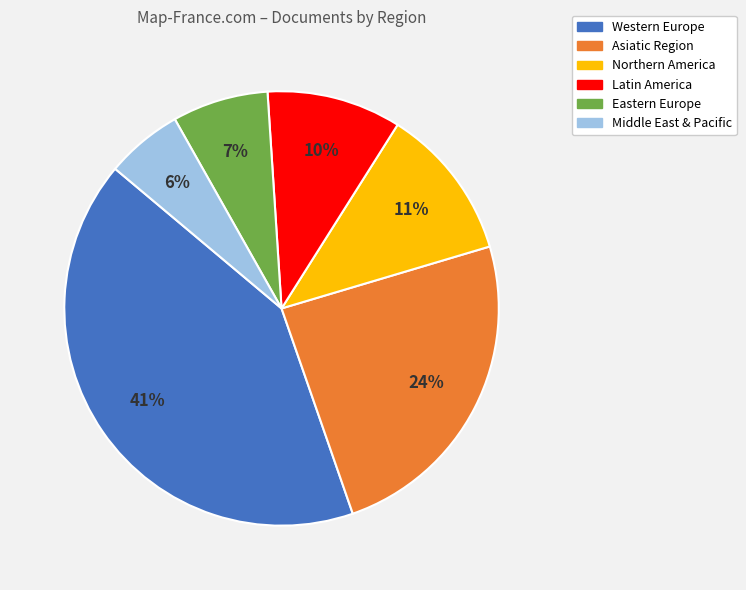

Between Eastern Europe and Asiatic Region, which is larger?

Asiatic Region